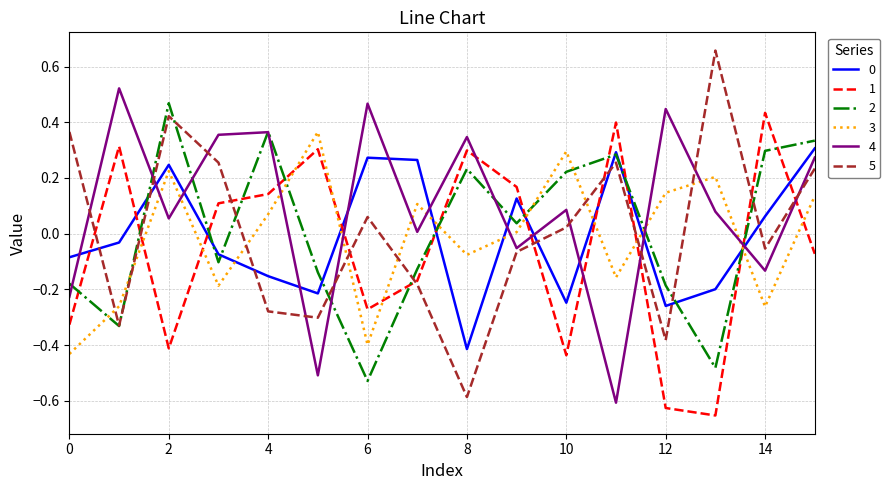

What is the difference between the maximum and minimum values in the 5 series?

1.2